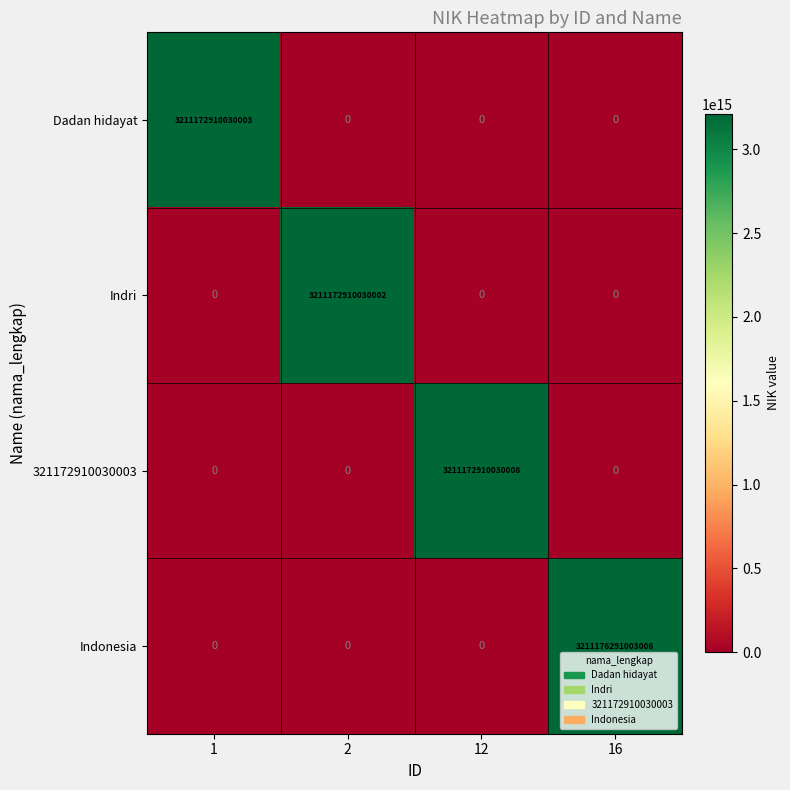

At how many categories does at least one series exceed 1515999161146603?

4